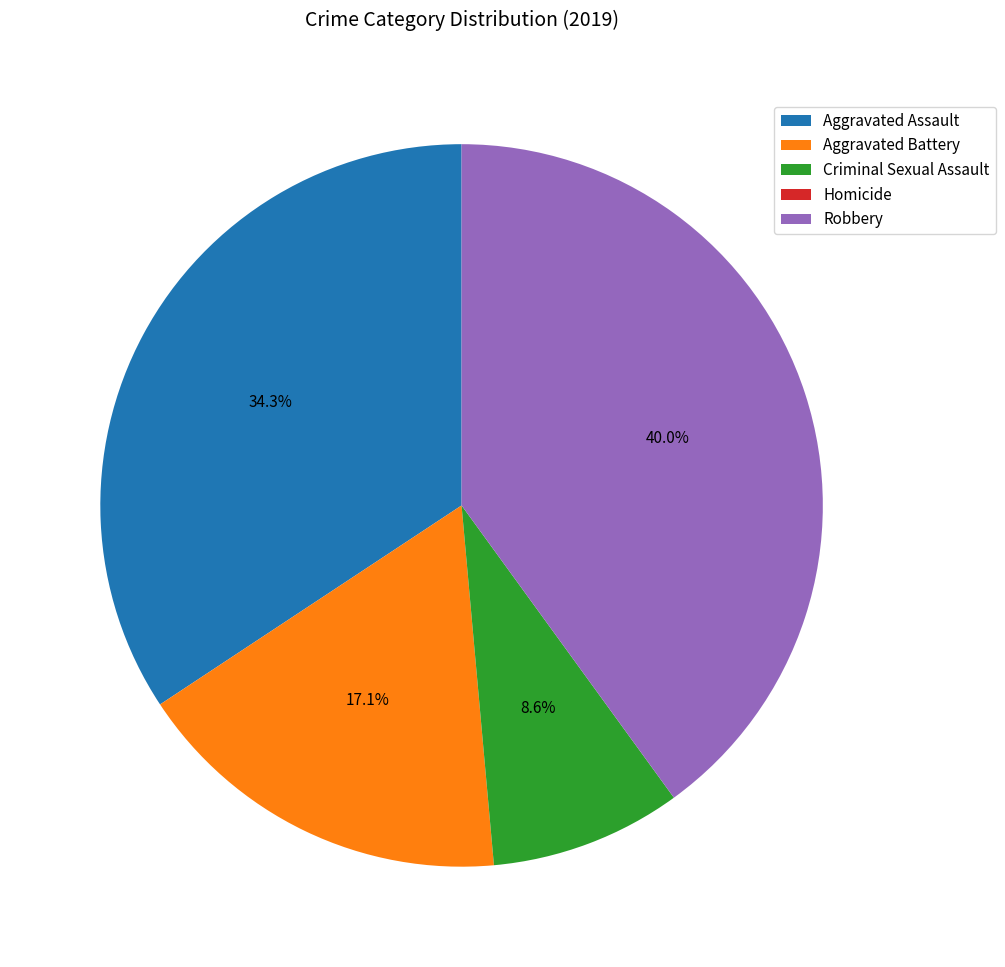

Does Aggravated Battery account for over 50% of the chart?

No